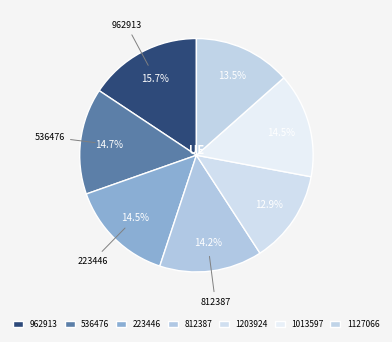

Is there a majority slice in this chart?

No